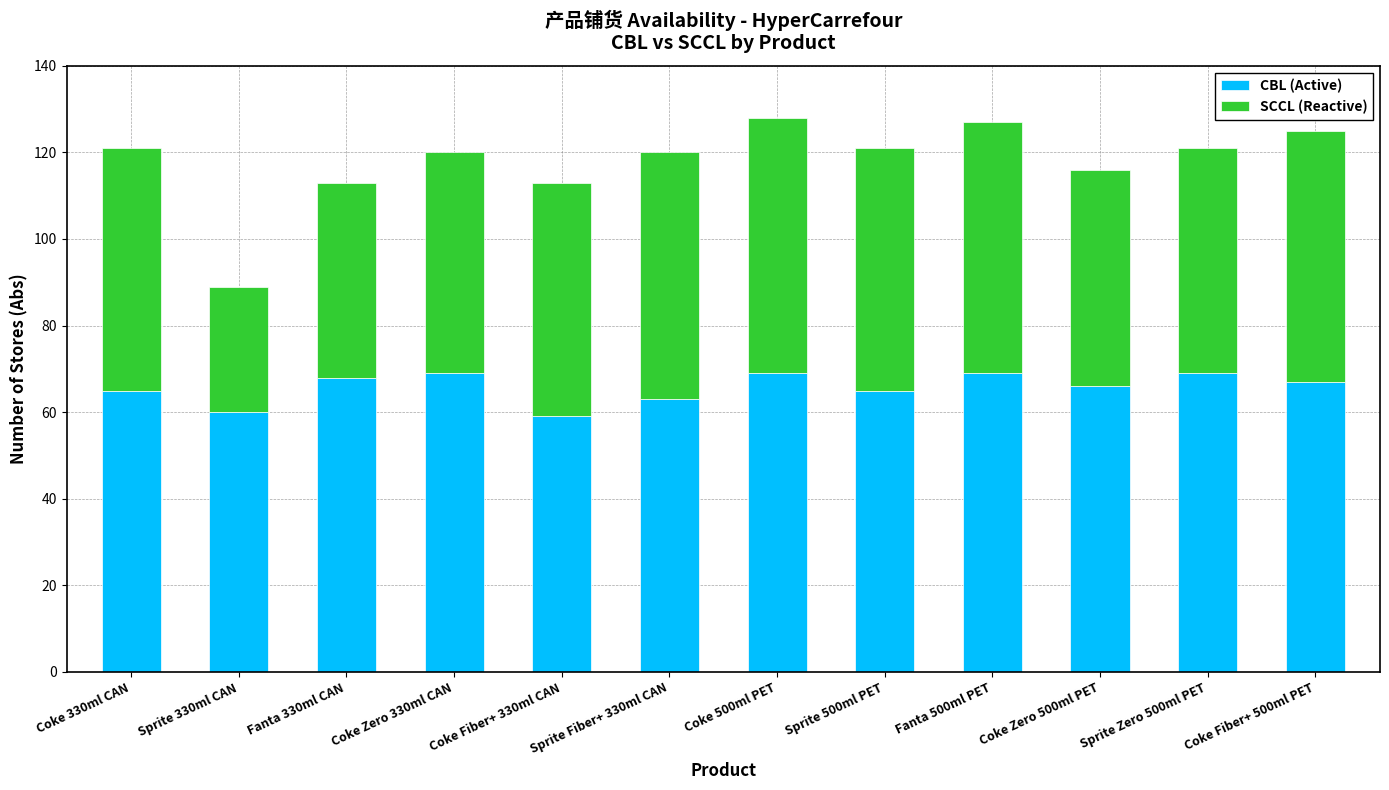

What is the highest value of the CBL (Active) series?

69